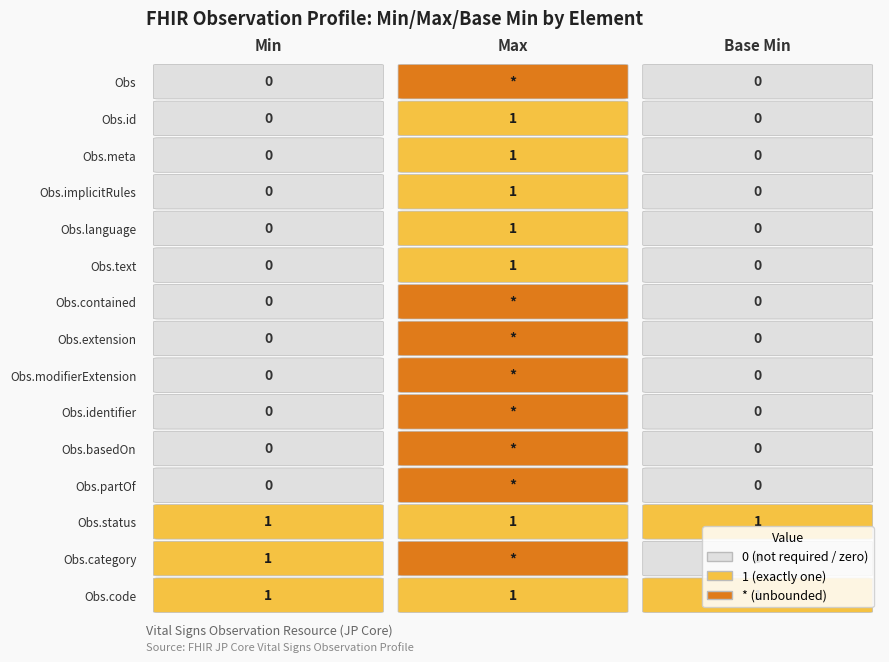

Is the value of 1 at 0 greater than the value of 0 at 3?

Yes